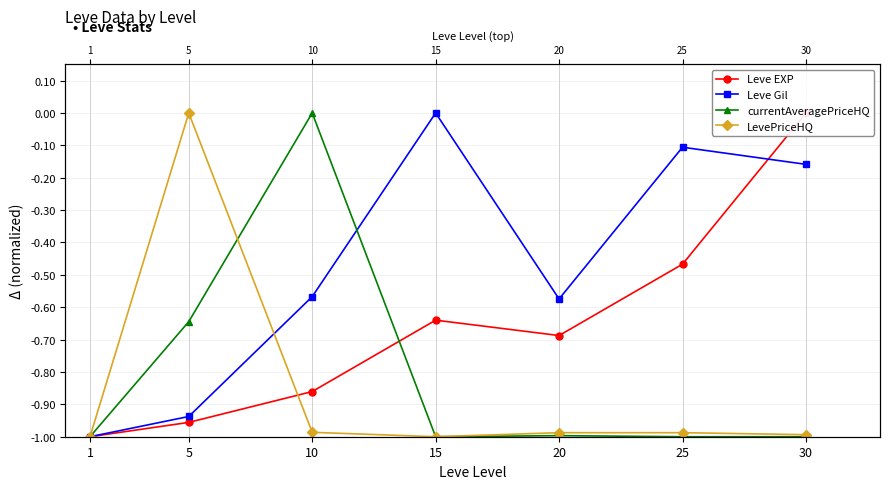

Which category has the lowest value in the Leve EXP series?

1